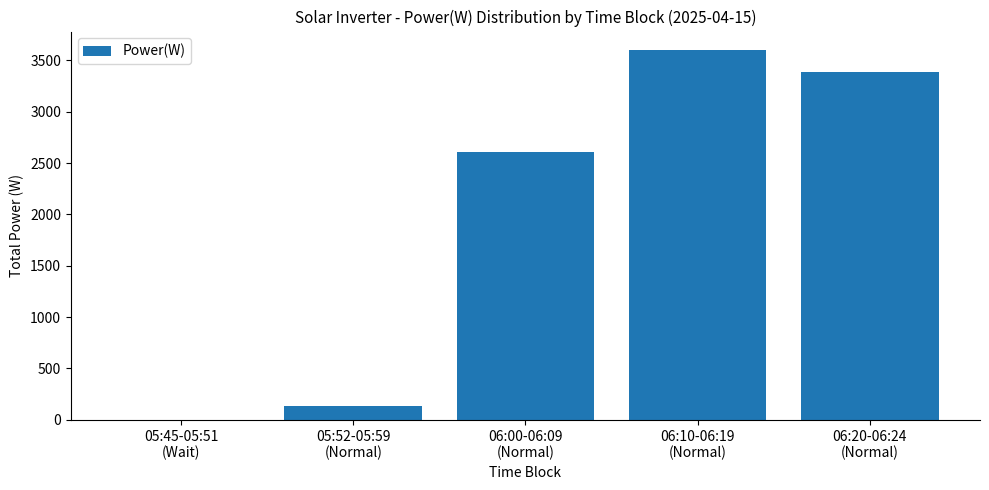

What is the maximum value shown in the chart?

3600